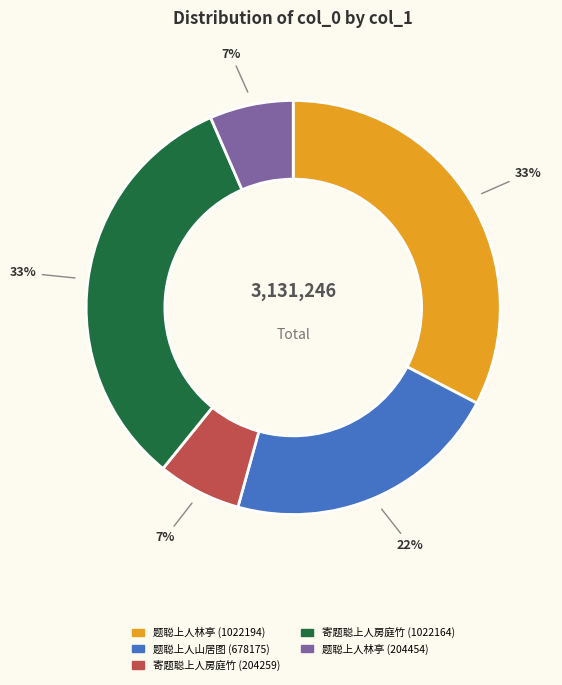

Do 题聪上人山居图 (678175) and 题聪上人林亭 (204454) together represent more than half of the pie?

No